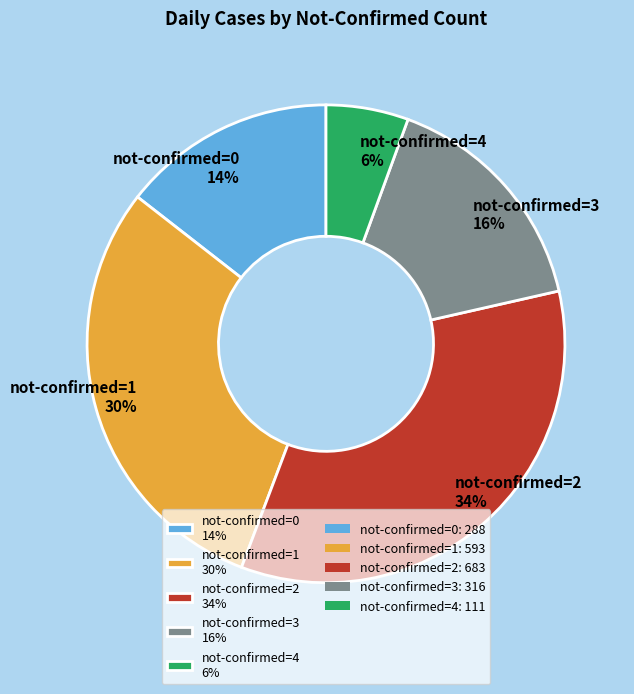

What is the largest slice in the pie chart?

not-confirmed=2 34%